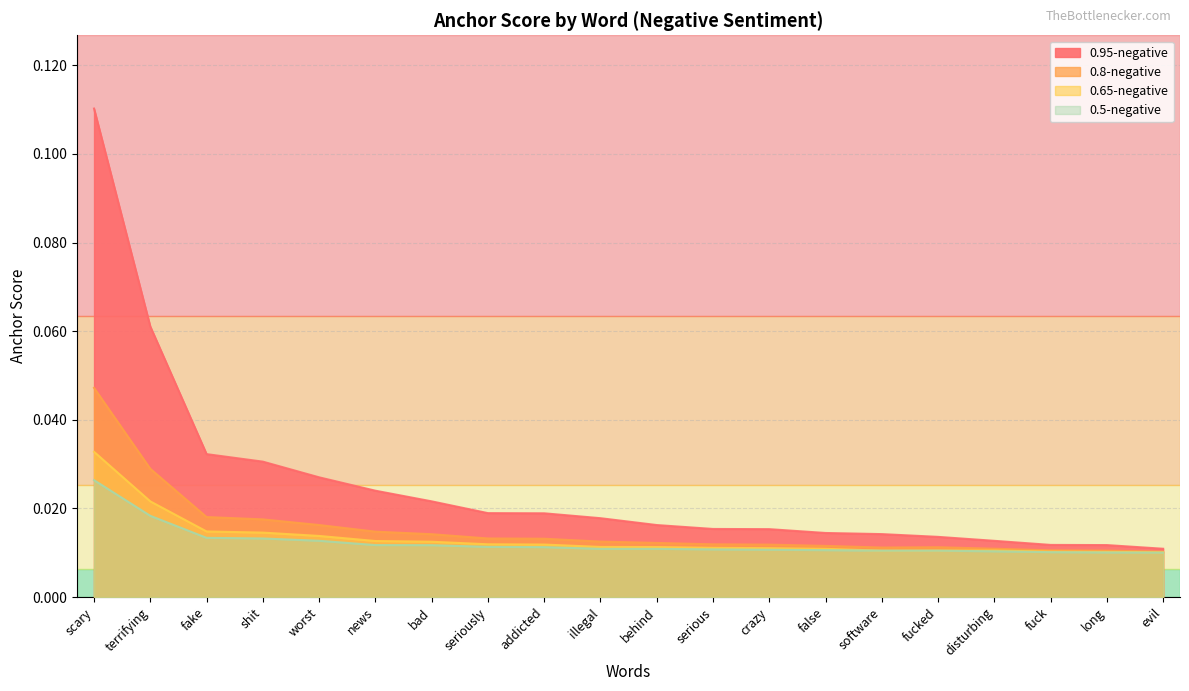

The 0.8-negative series shows 0.0 at software. True or false?

True